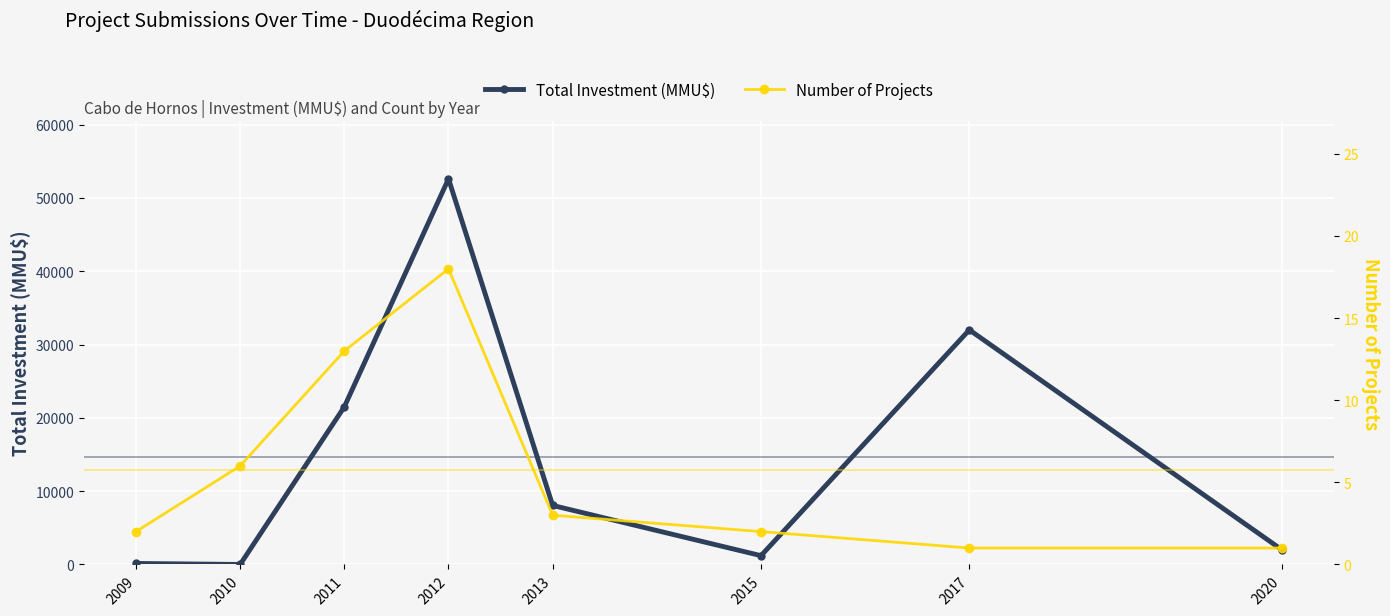

In Total Investment (MMU$), how many points are lower than both neighbors (excluding endpoints)?

2